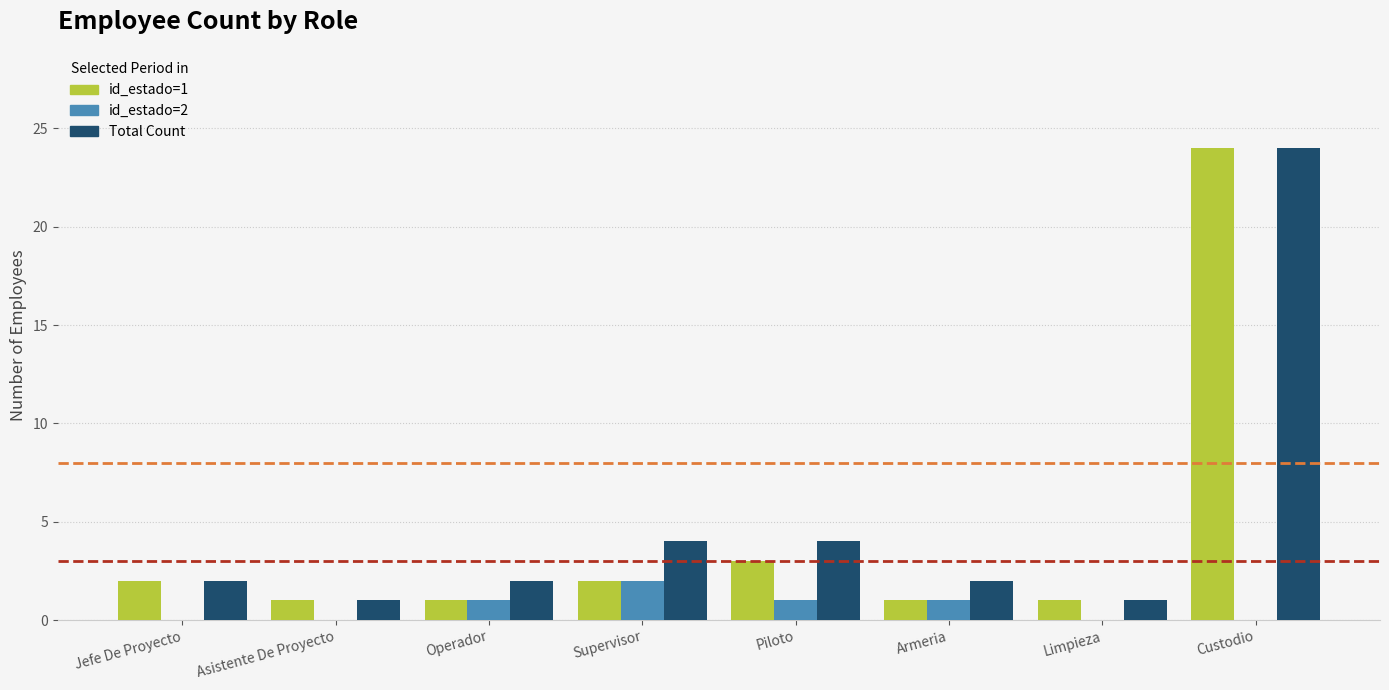

What is the total value across all series at Asistente De Proyecto?

2